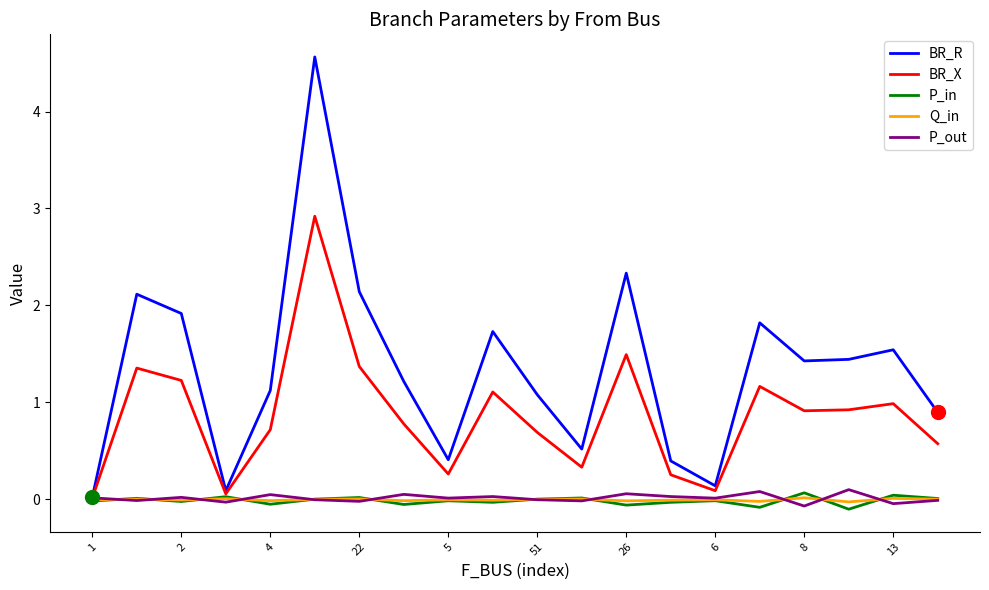

Which series has the largest total across all categories?

BR_R